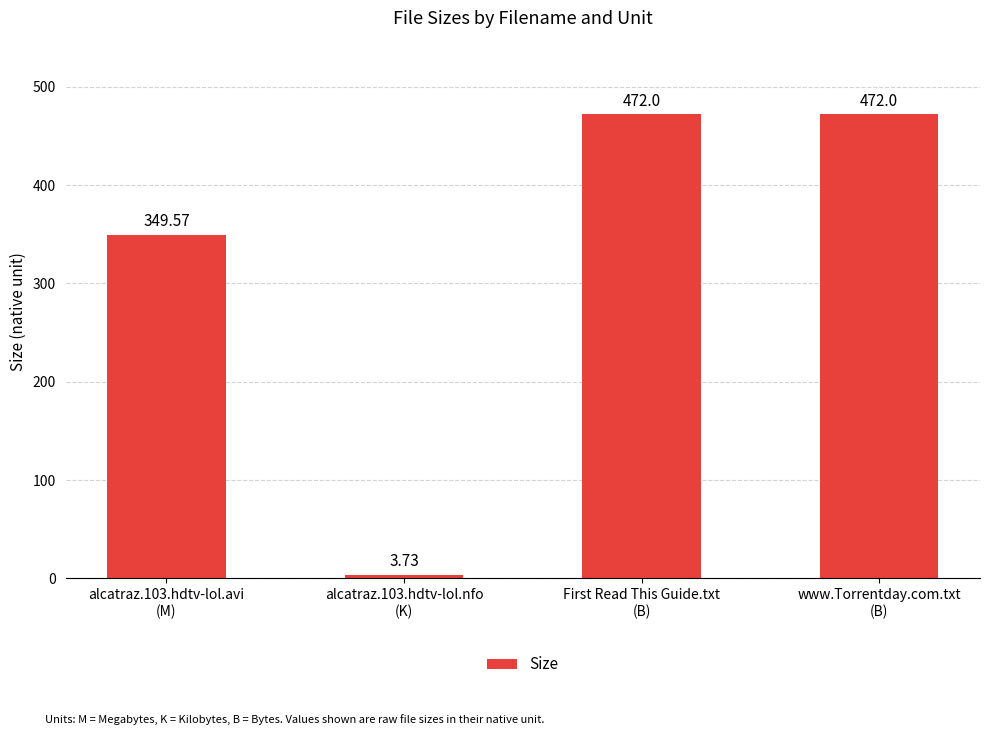

What is the sum of all values?

1297.3